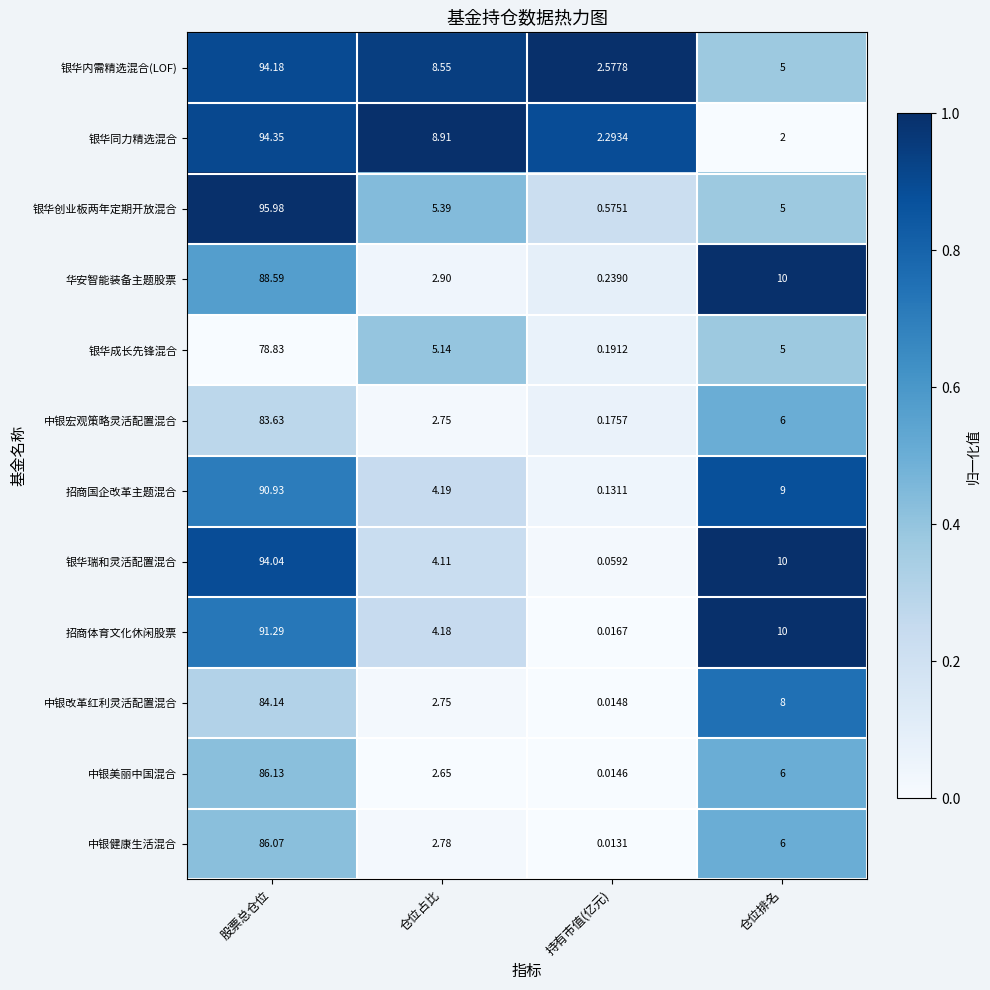

Which series has the largest range (max minus min)?

银华创业板两年定期开放混合